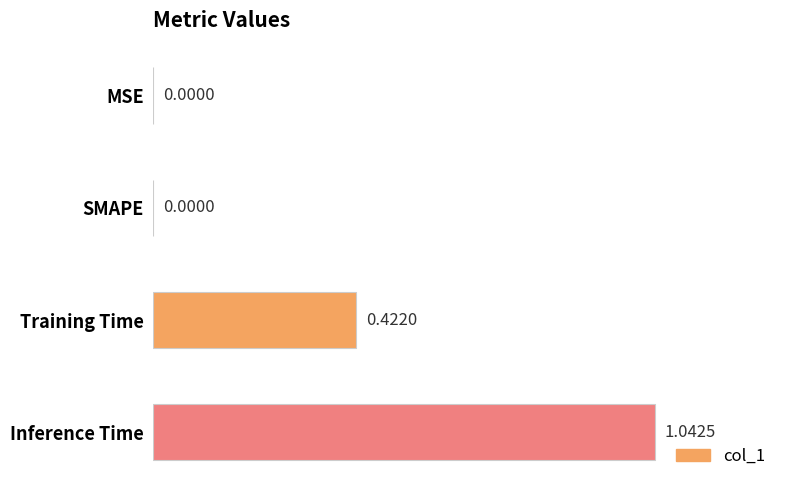

What is the change in value from SMAPE to Inference Time?

+1.0